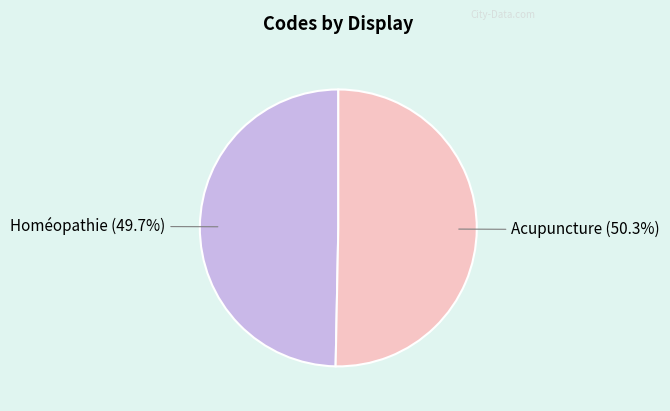

To the nearest percent, what is the difference between the Acupuncture and Homéopathie slice percentages?

1%